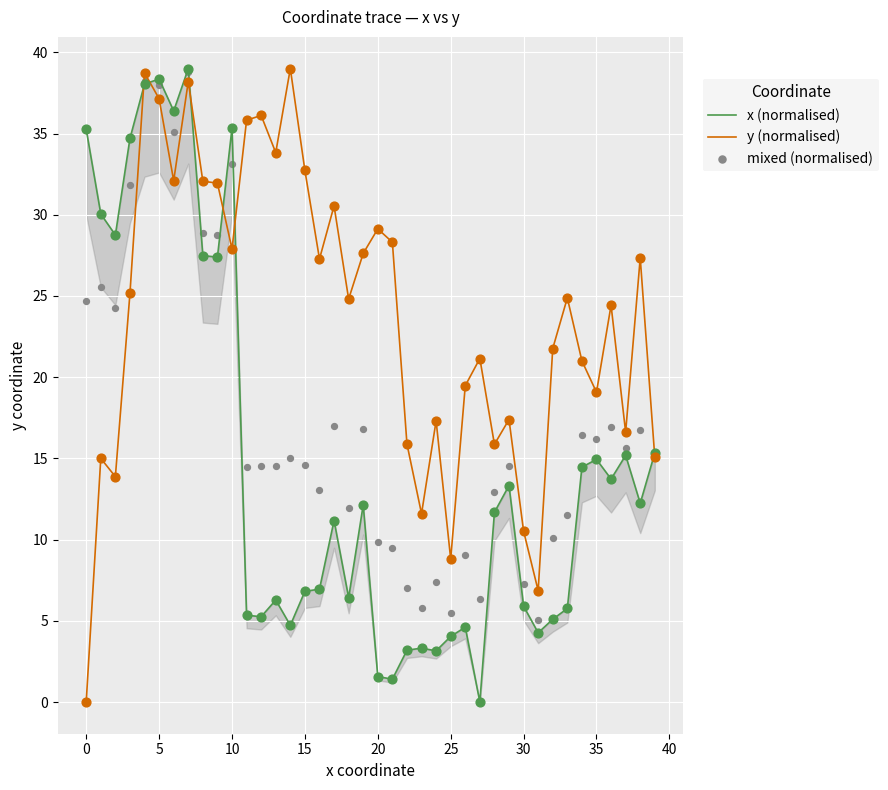

What are all the series names shown in the legend?

x (normalised), y (normalised), mixed (normalised)